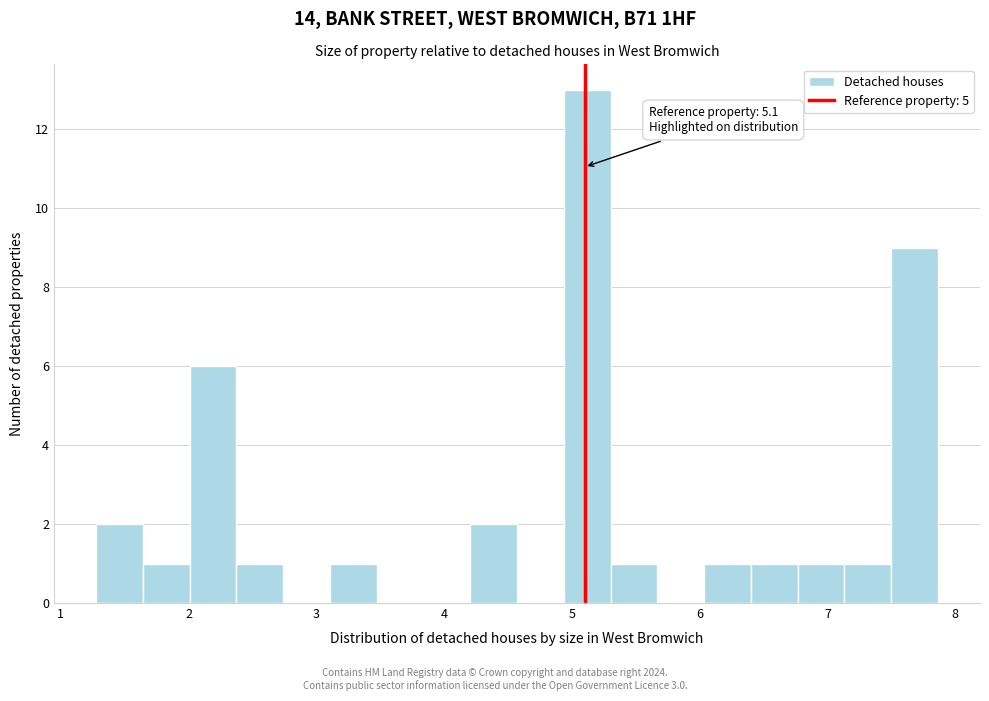

Around what value on the x-axis is the tallest bar? Give the approximate position of its centre, as read against the axis.

5.1